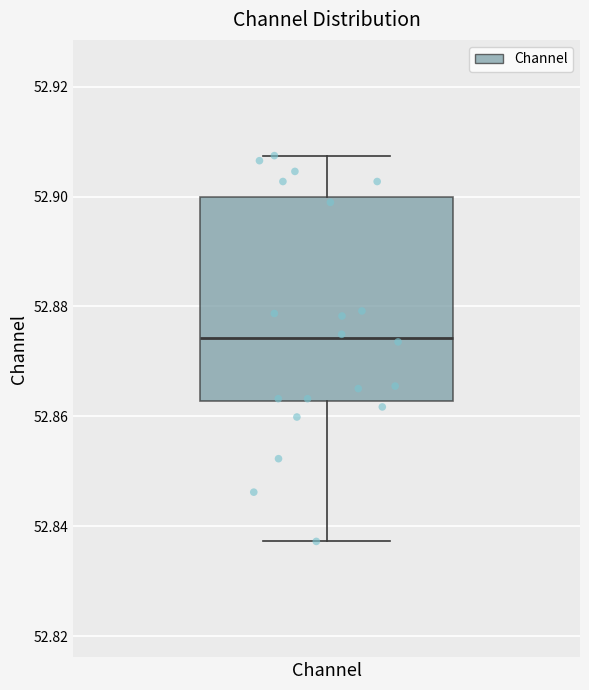

Read this box plot against the y-axis: the position of the median line, the range covered by the box, and the ends of both whiskers. The values are not printed on the chart, so give them approximately, as read against the axis.

median 52.874, box 52.862 to 52.900, whiskers 52.838 to 52.908